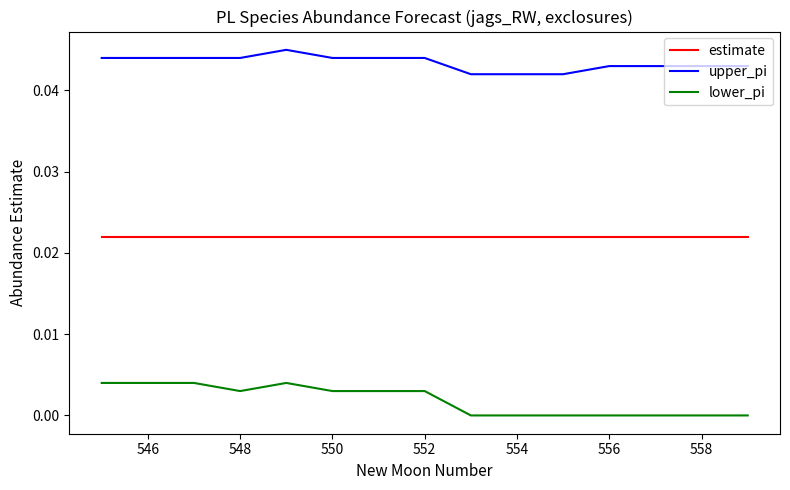

List the series in order of their overall mean, lowest first.

lower_pi, estimate, upper_pi